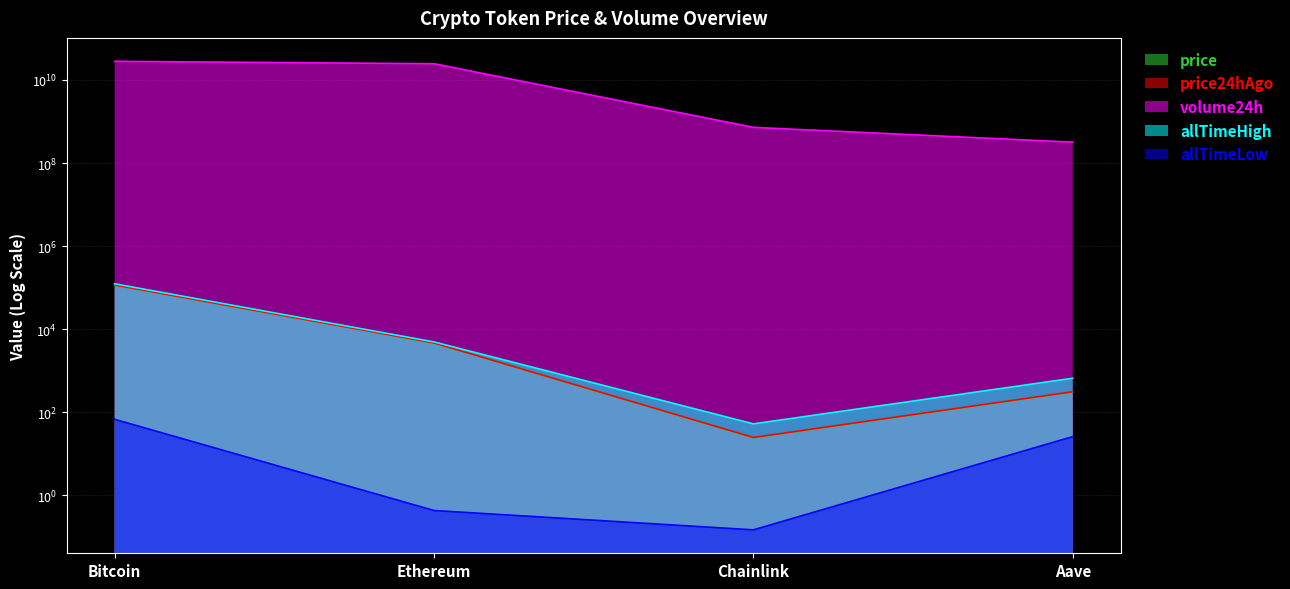

What is the greatest value displayed?

28084387945.0